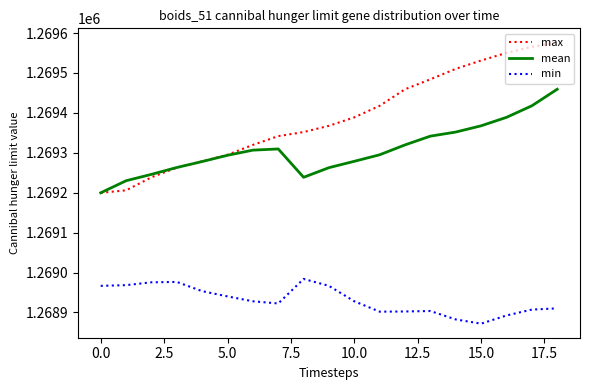

What is the minimum value for max?

1269199.7